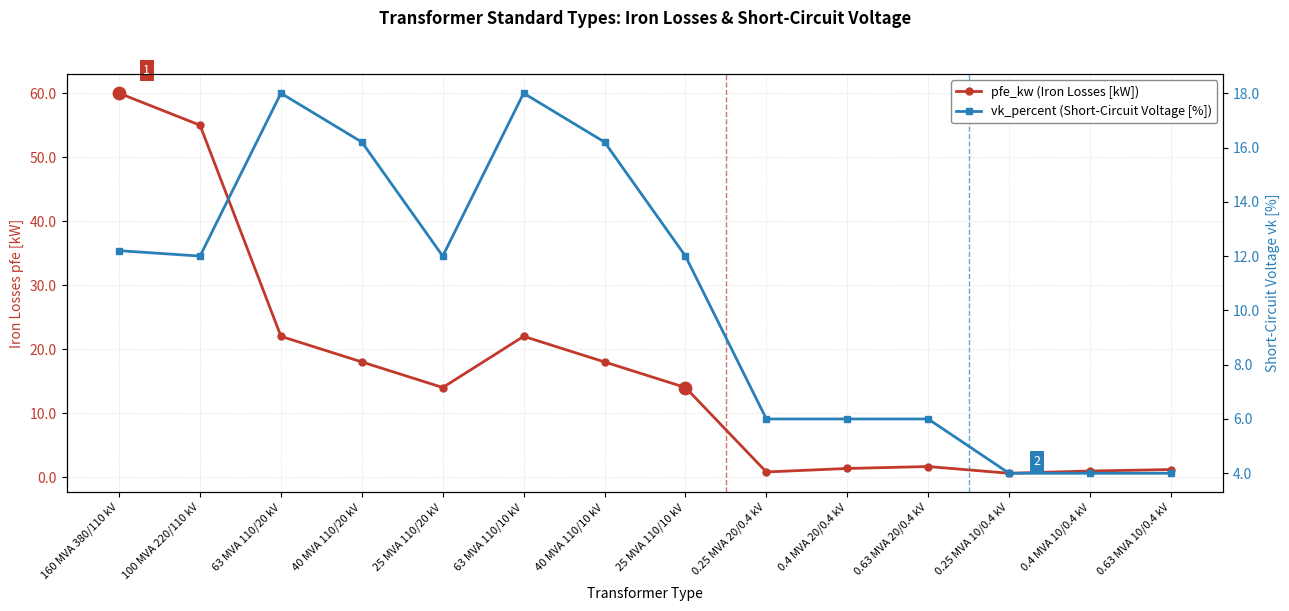

Is the value of pfe_kw (Iron Losses [kW]) at 0.25 MVA 20/0.4 kV greater than the value of vk_percent (Short-Circuit Voltage [%]) at 40 MVA 110/20 kV?

No